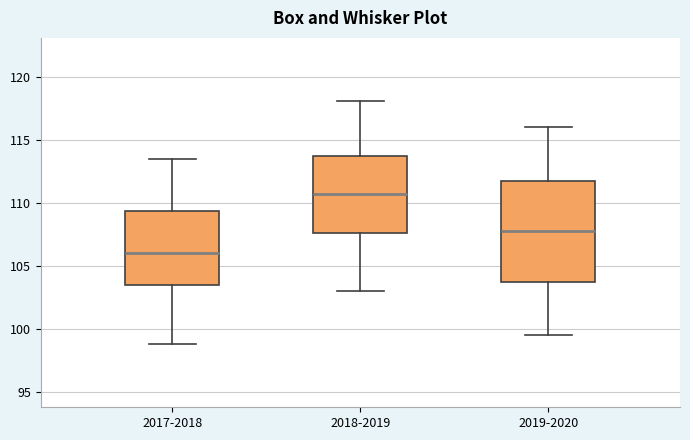

Which box has the highest median line?

2018-2019